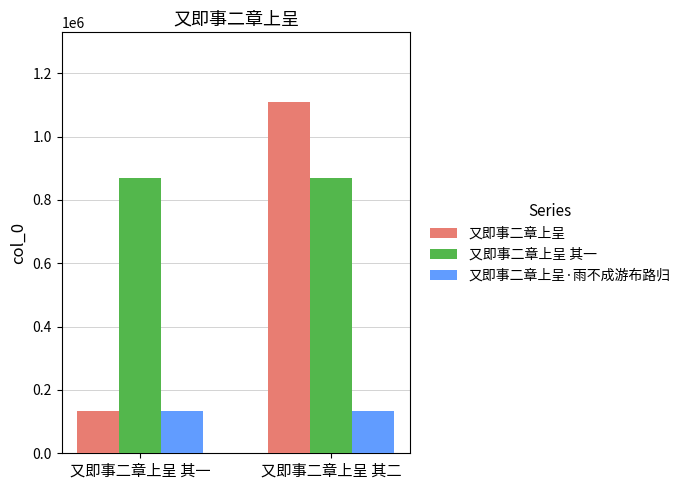

At 又即事二章上呈 其二, list the series in order from smallest to largest.

又即事二章上呈·雨不成游布路归, 又即事二章上呈 其一, 又即事二章上呈